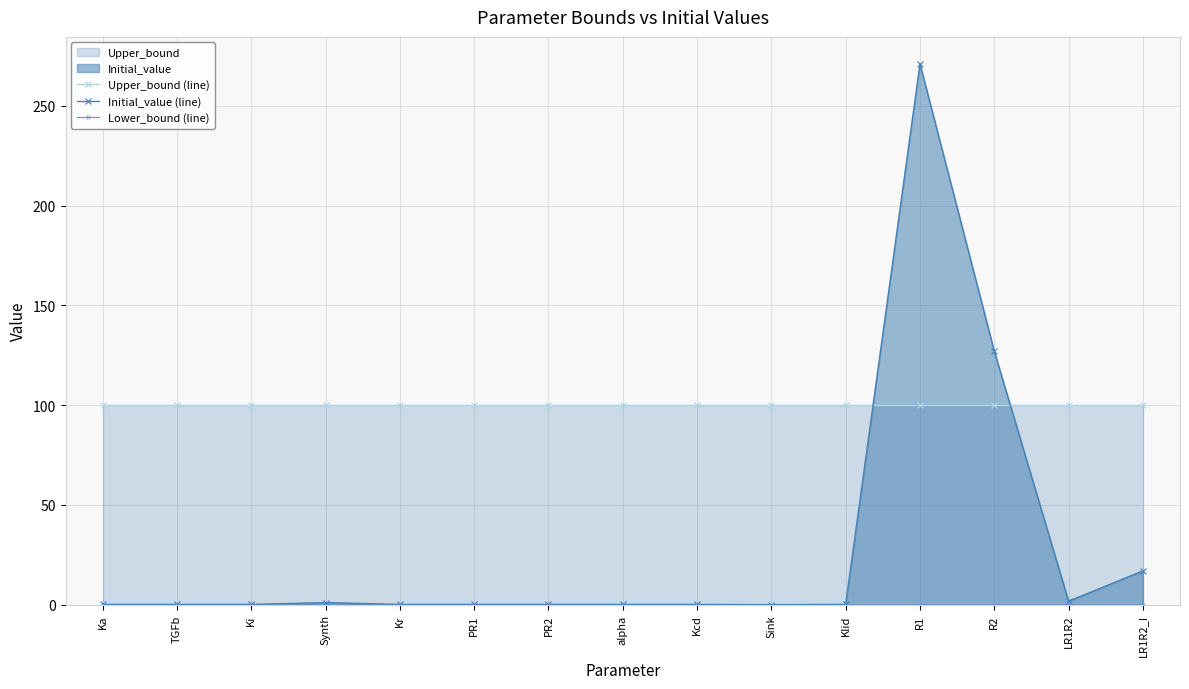

At which label does Initial_value (line) reach its peak?

R1